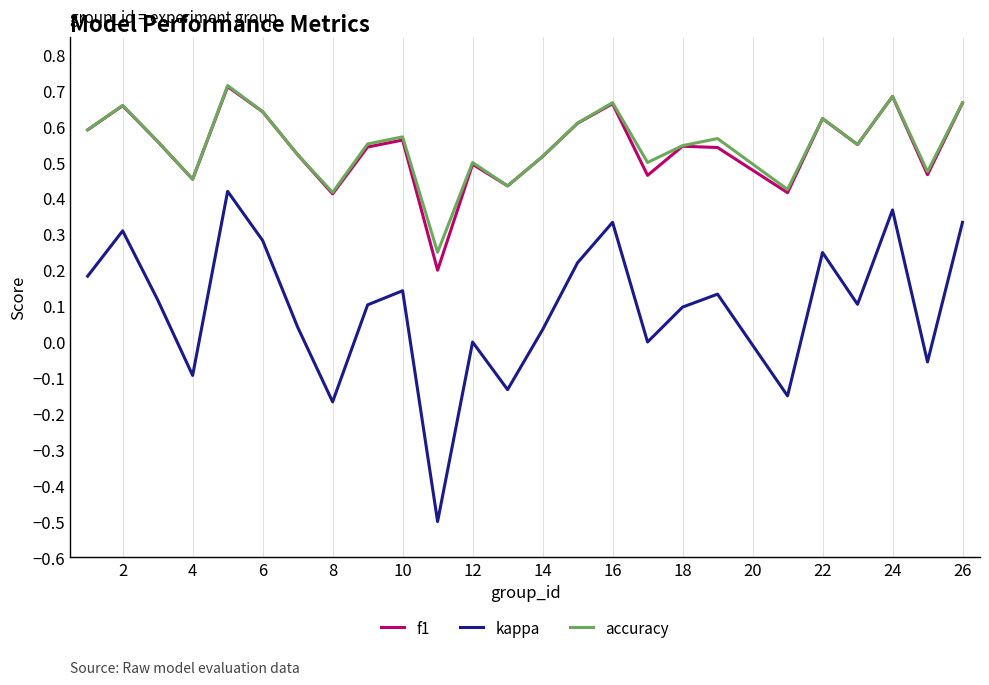

True or false: kappa and f1 cross at least once.

False